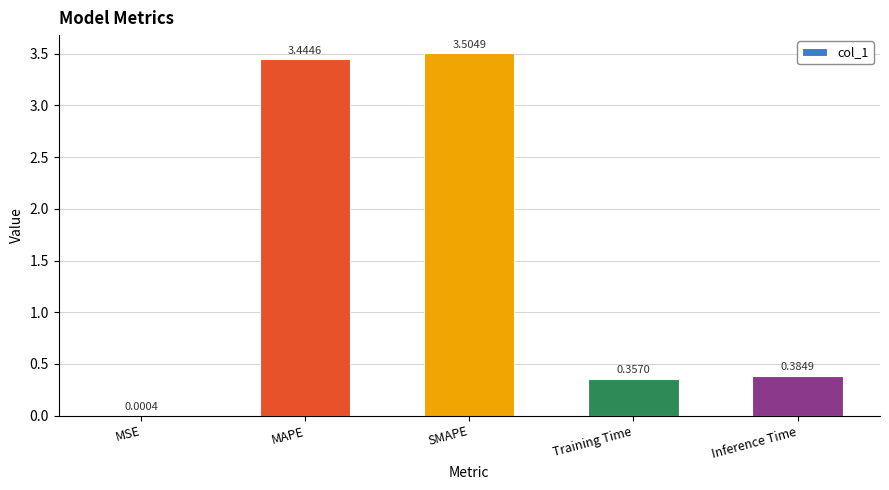

Which label corresponds to the largest value in the chart?

SMAPE